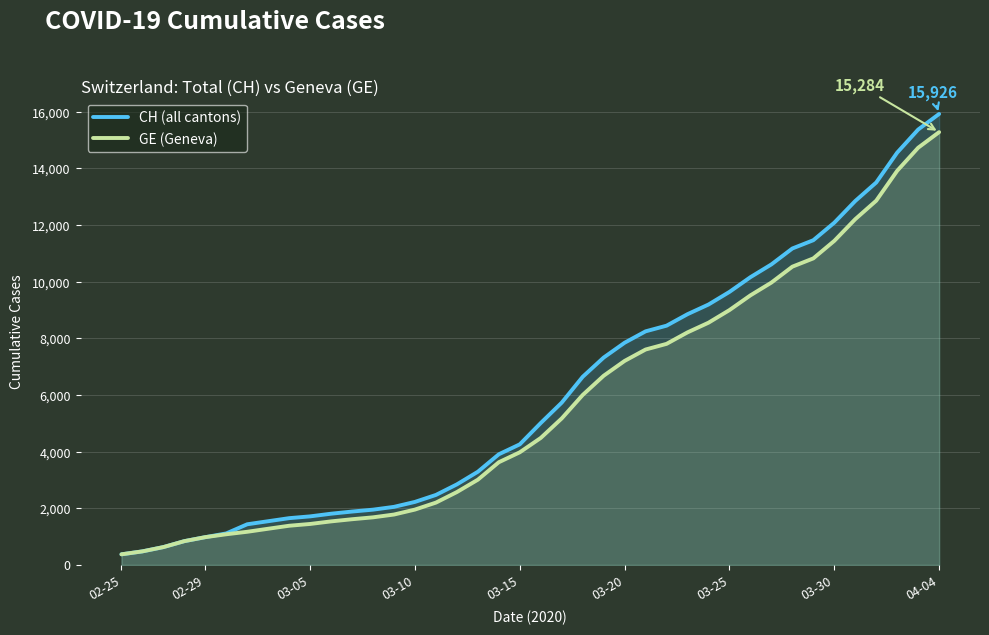

What is the total value across all series at 03-30?

23530